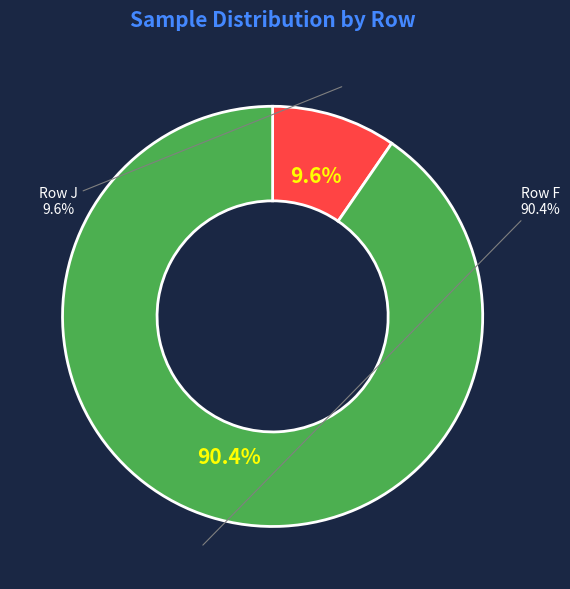

What percentage is the J slice, to the nearest percent?

10%